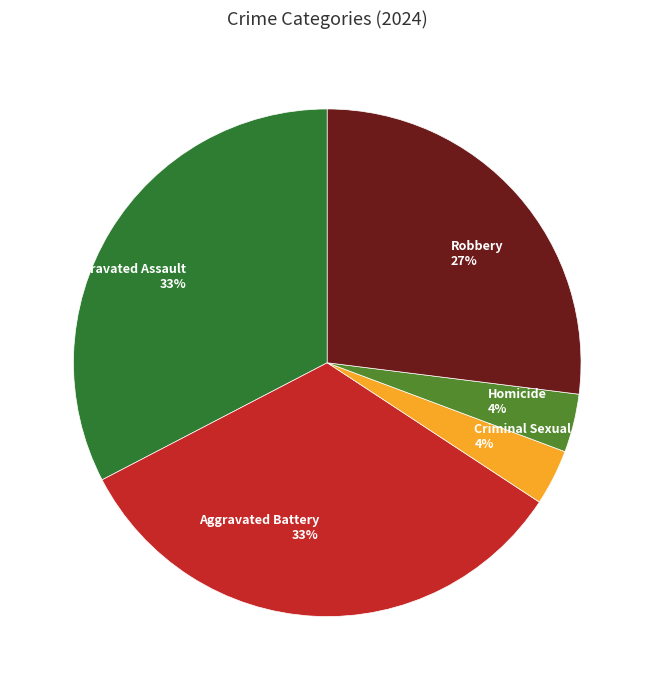

Does any single category account for the majority?

No